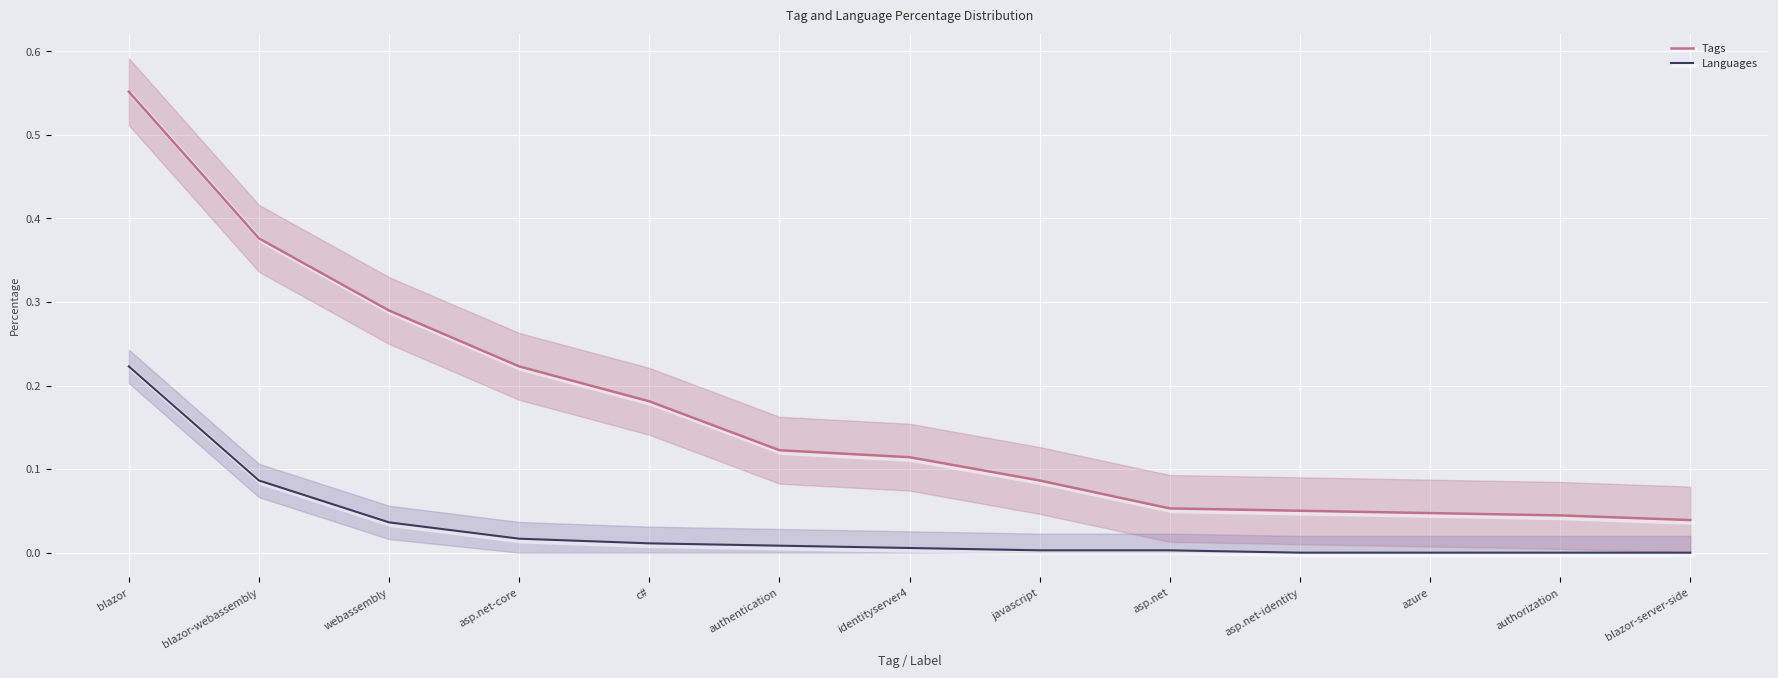

True or false: Languages and Tags cross at least once.

False